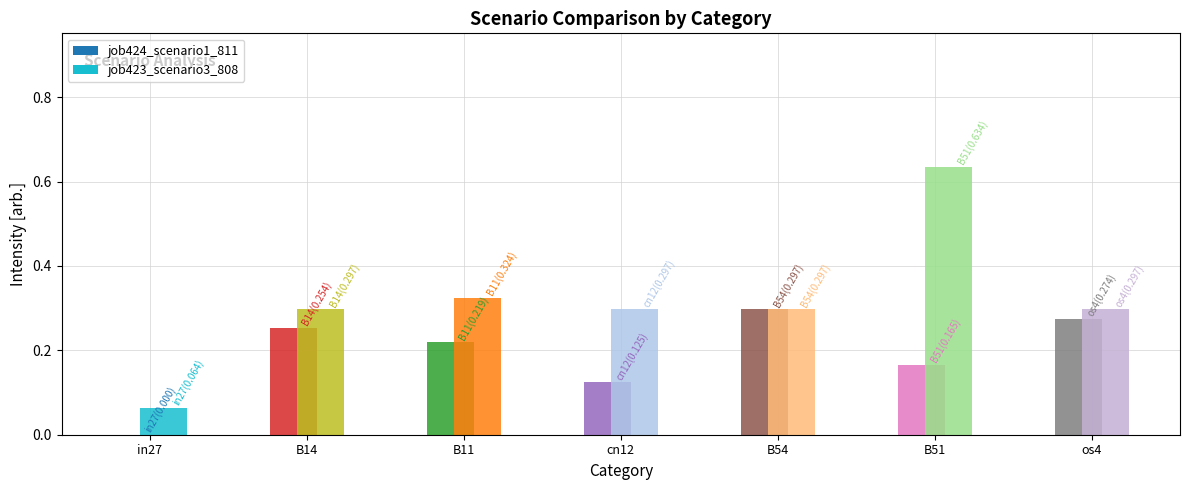

What is the sum of the job424_scenario1_811 values at B14 and B54?

0.6